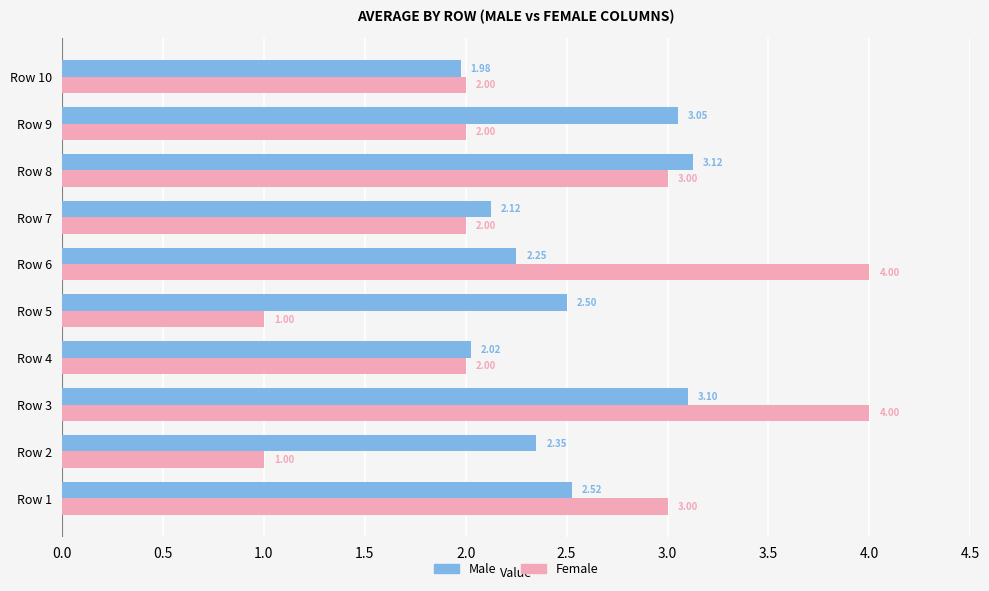

Between Row 1 and Row 8, which series saw the biggest shift?

Male